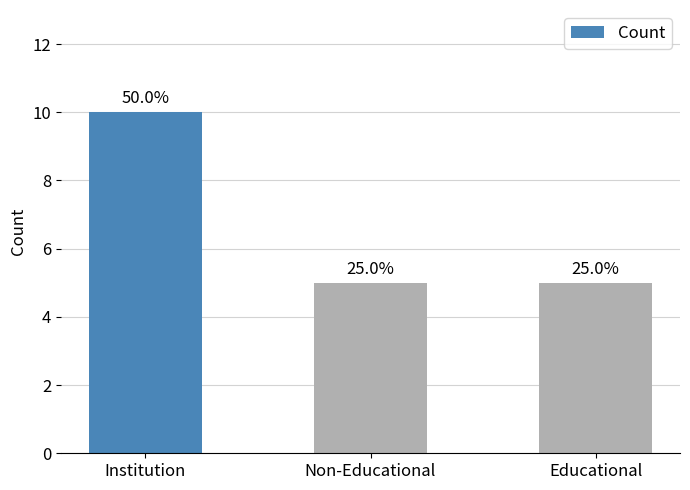

Are the bars horizontal?

No